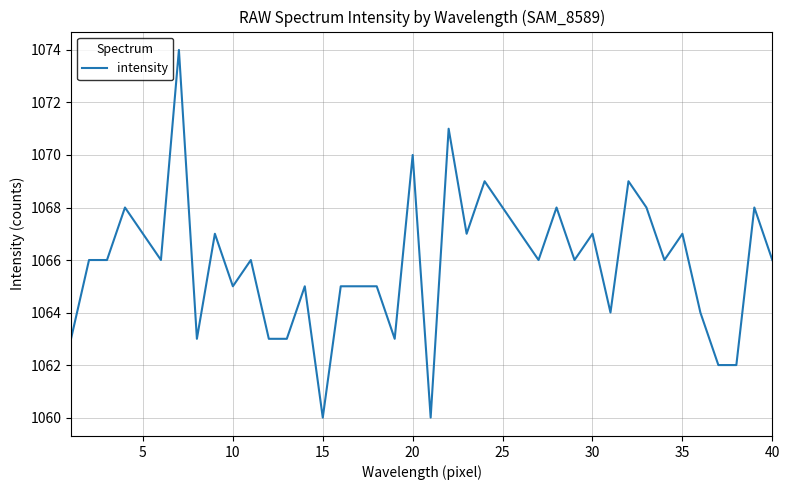

What is the difference between the maximum and minimum values?

14